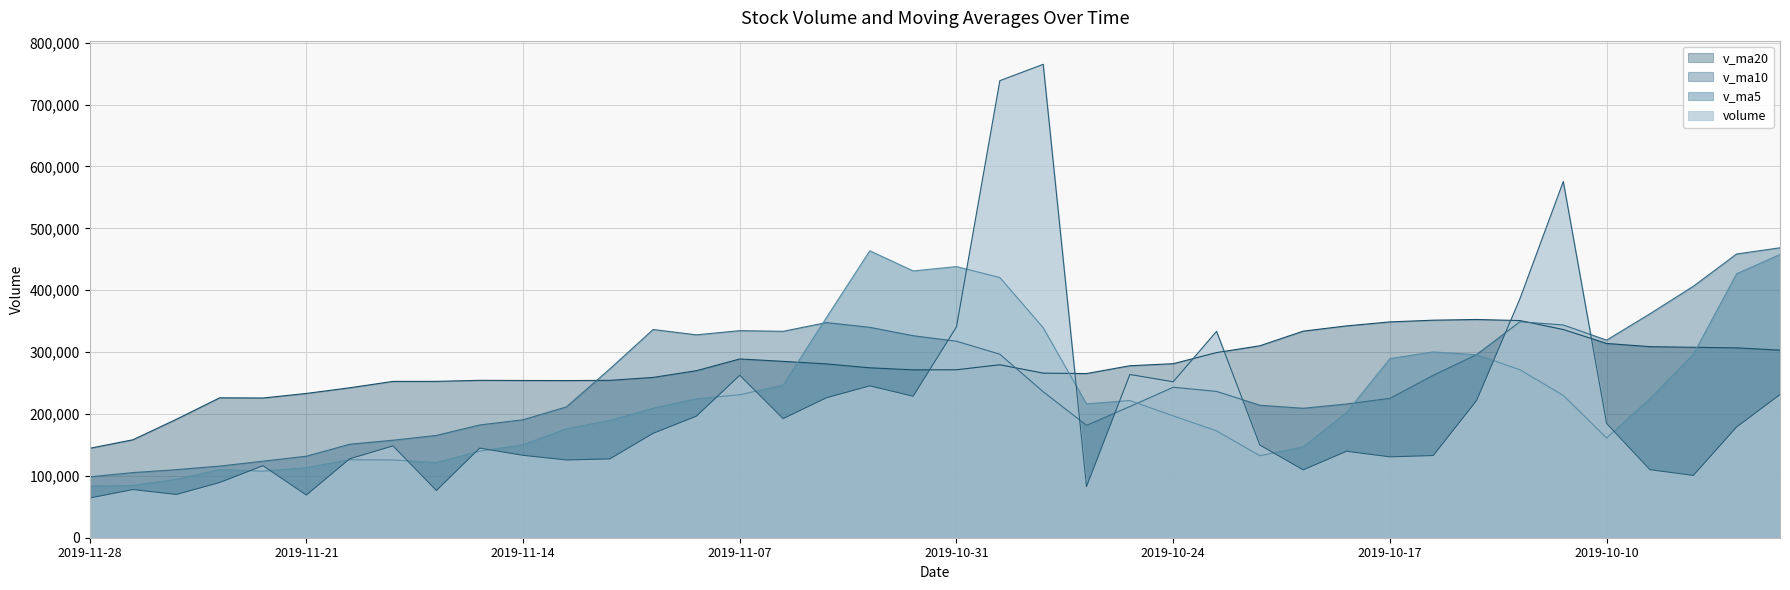

Where is v_ma5 nearest to the value 273629?

2019-10-14